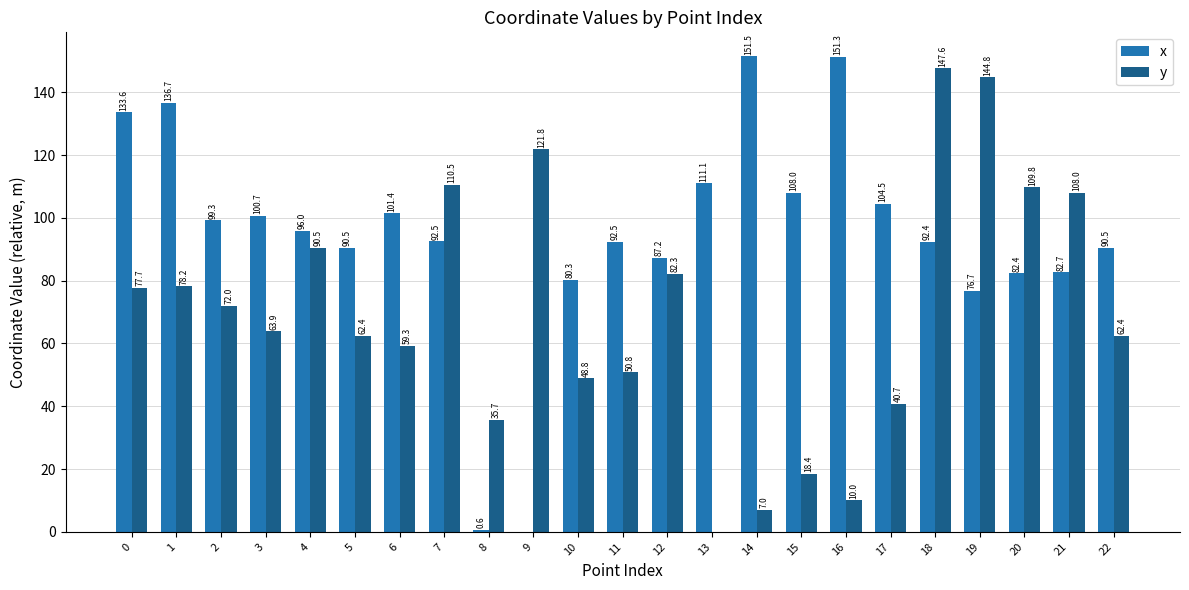

Are the bars grouped side by side (vs. stacked)?

Yes